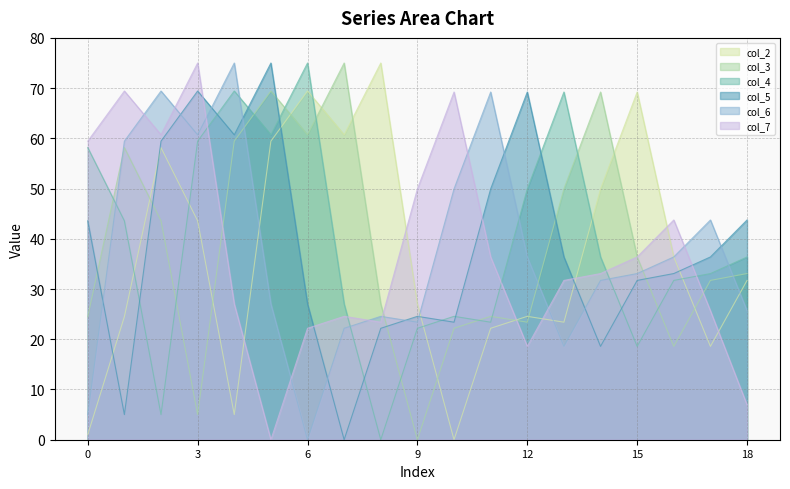

How many categories are shown in the chart?

19